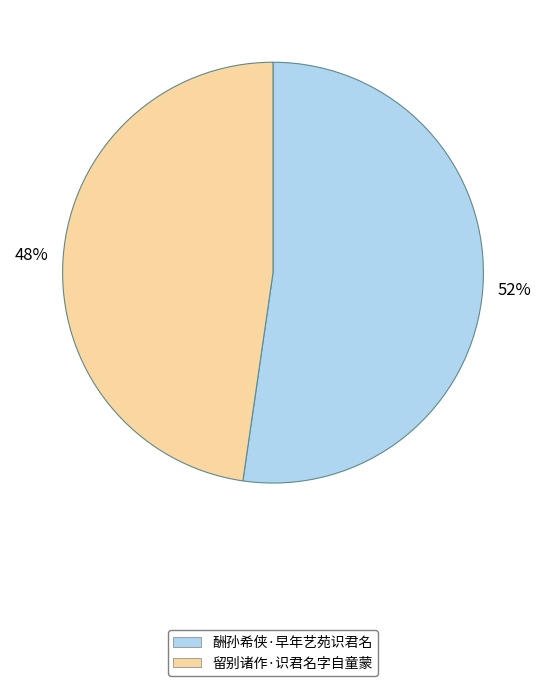

How many slices are in this pie chart?

2